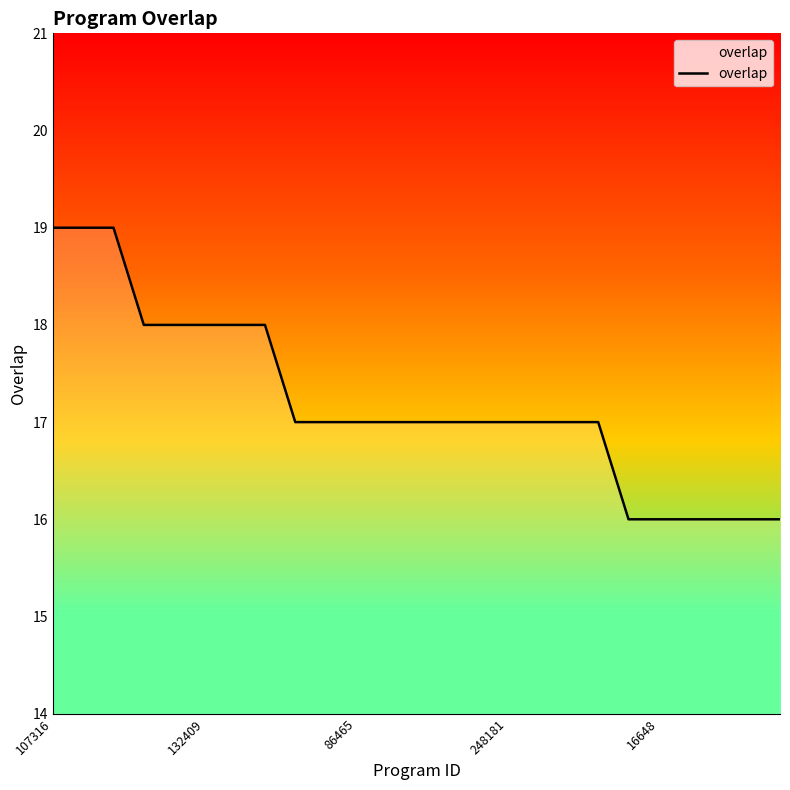

What is the difference between the values at 107316 and 17?

2